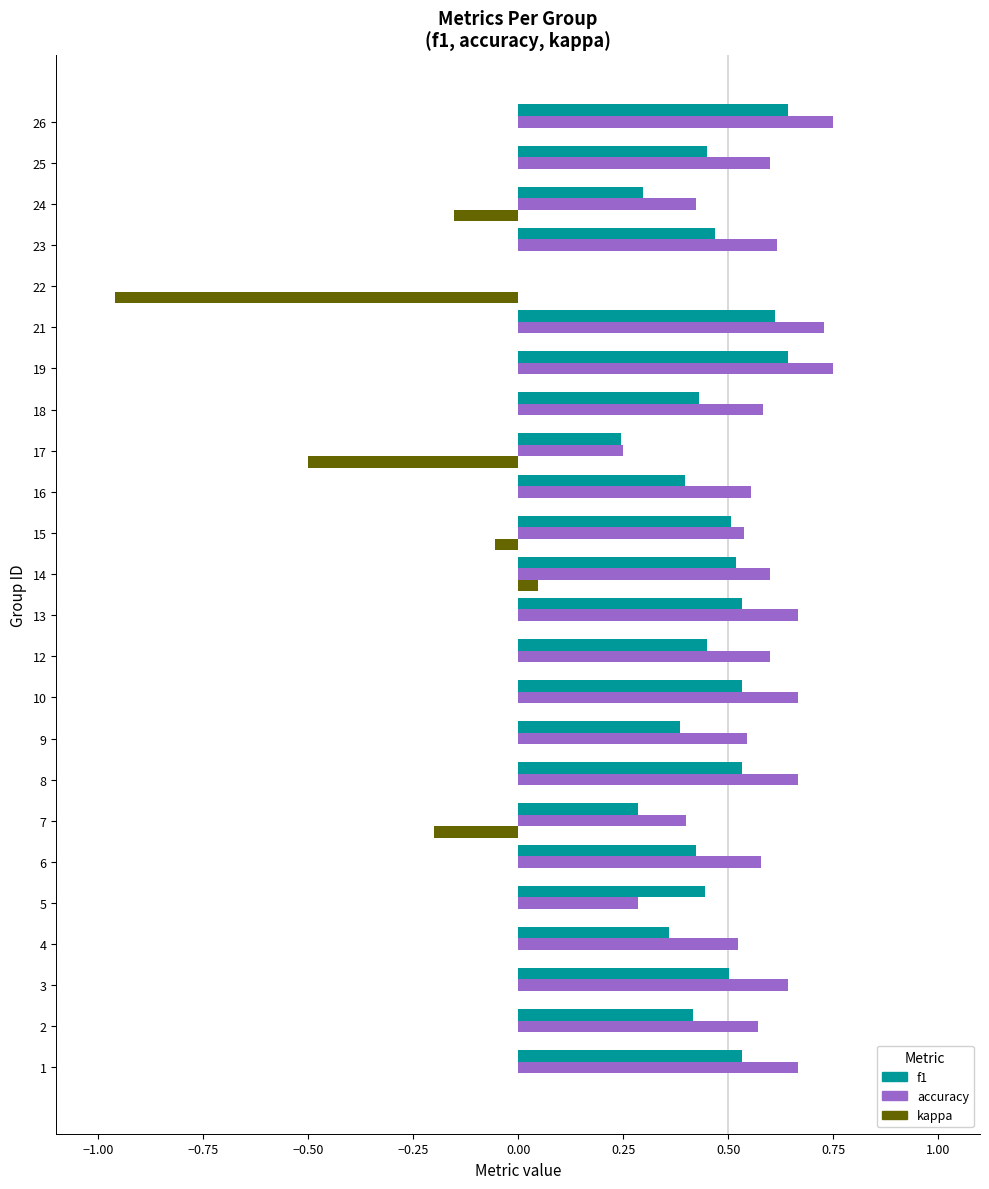

What is the sum of all kappa values?

-1.8